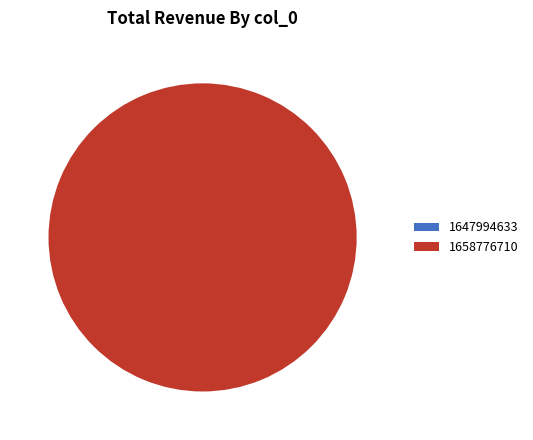

To the nearest percent, what is the difference between the largest and smallest slice percentages?

100%